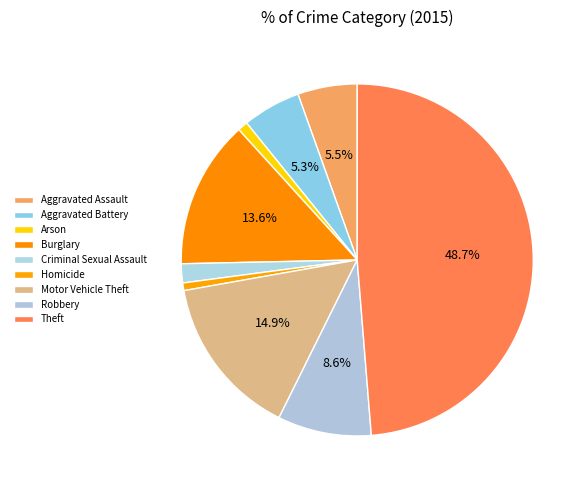

Between Aggravated Assault and Theft, which is larger?

Theft